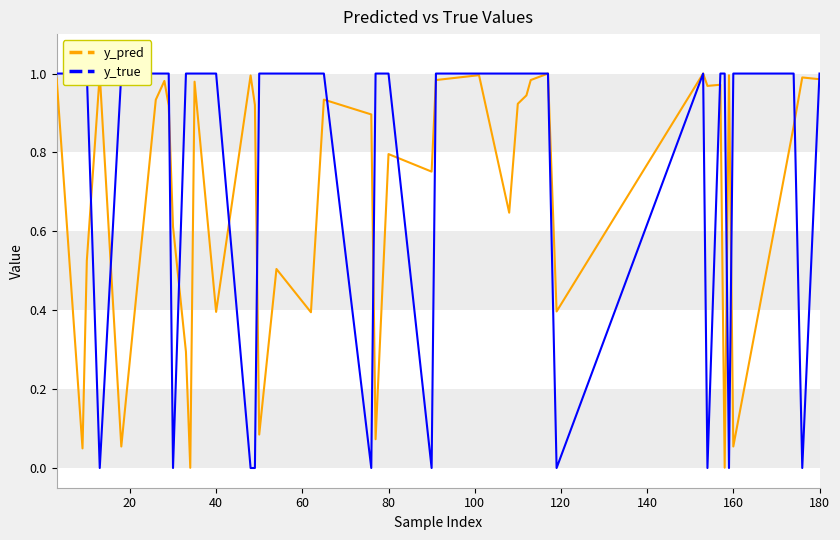

True or false: y_true has more than 2 interior local peaks.

False